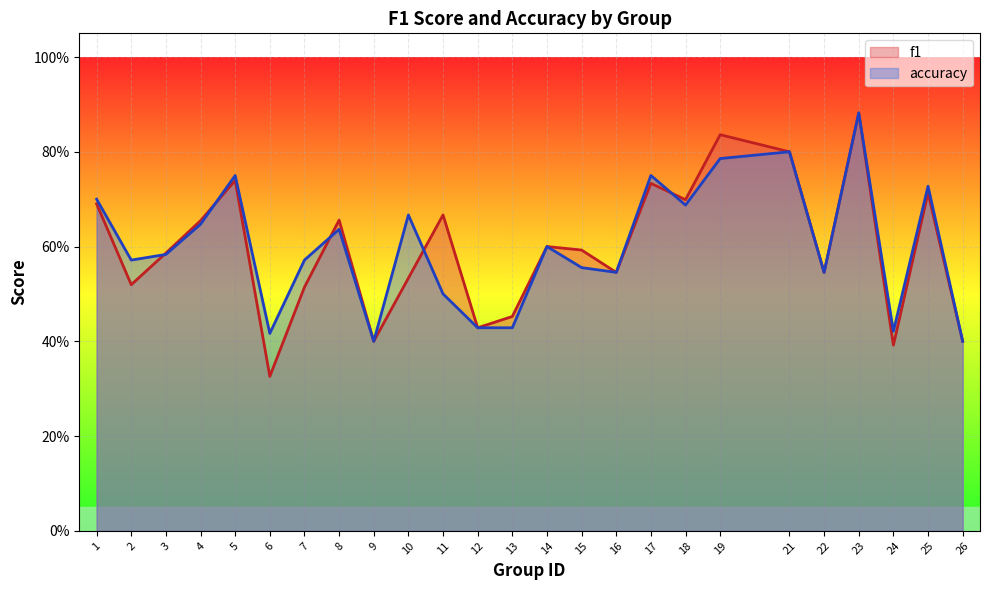

In f1, how many points are higher than both neighbors (excluding endpoints)?

8